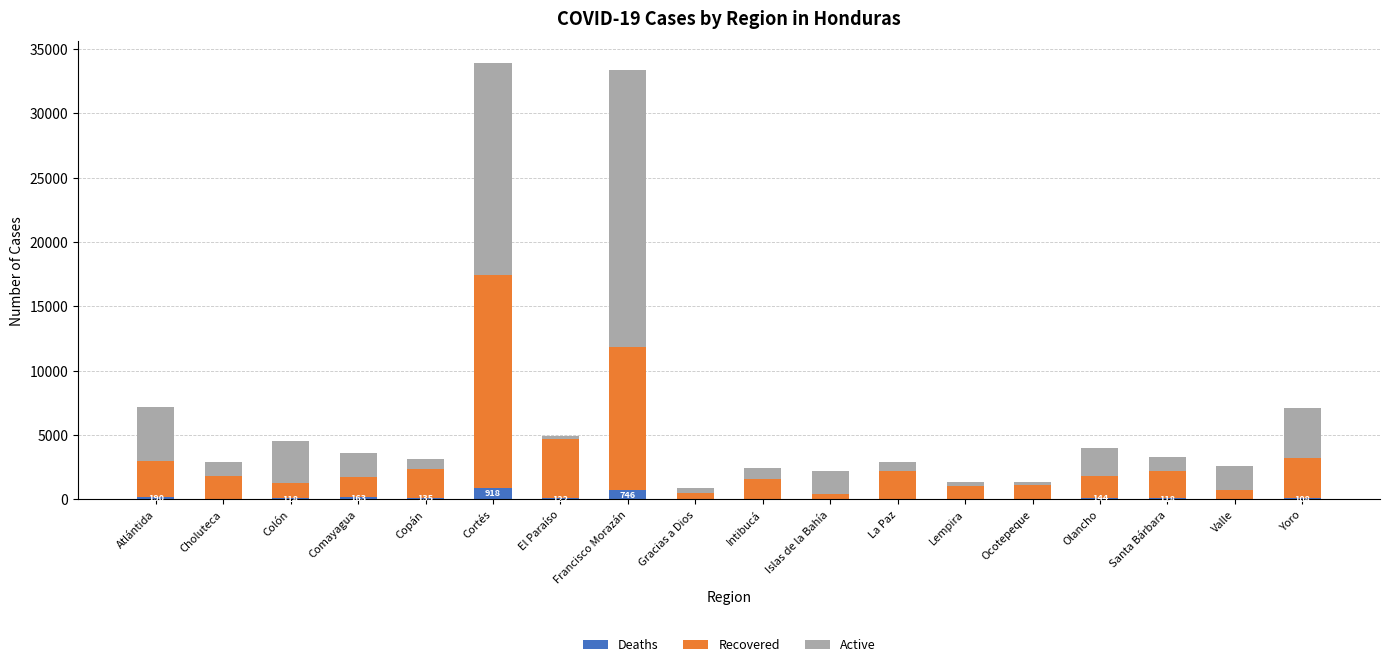

What is the highest value of the Deaths series?

918